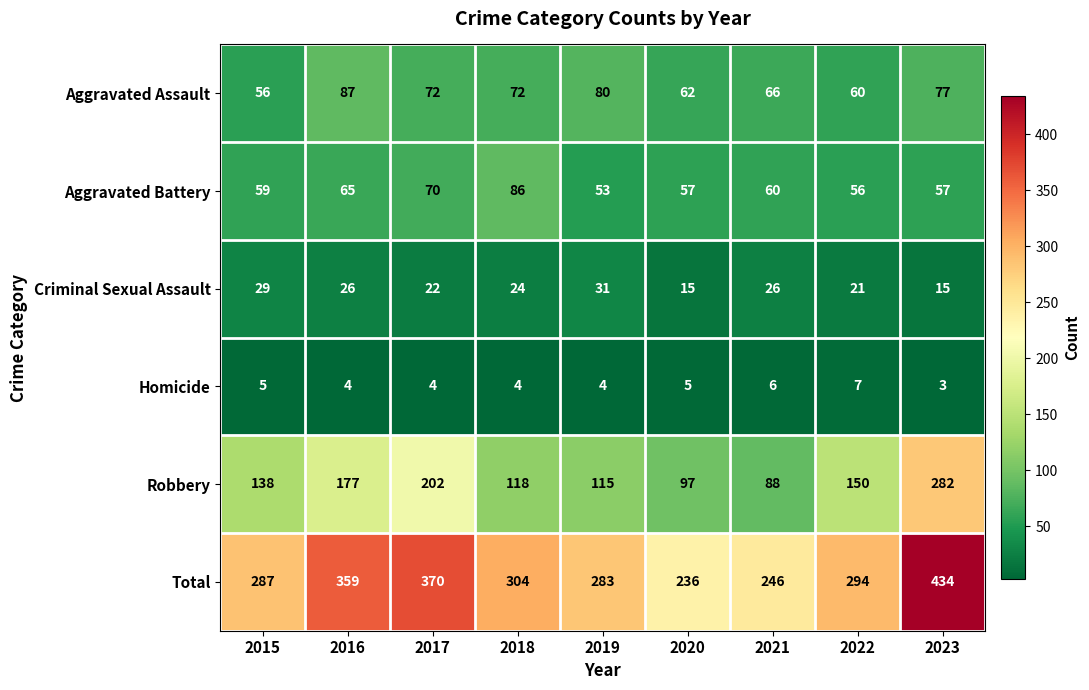

What is the total value across all series at 2018?

608